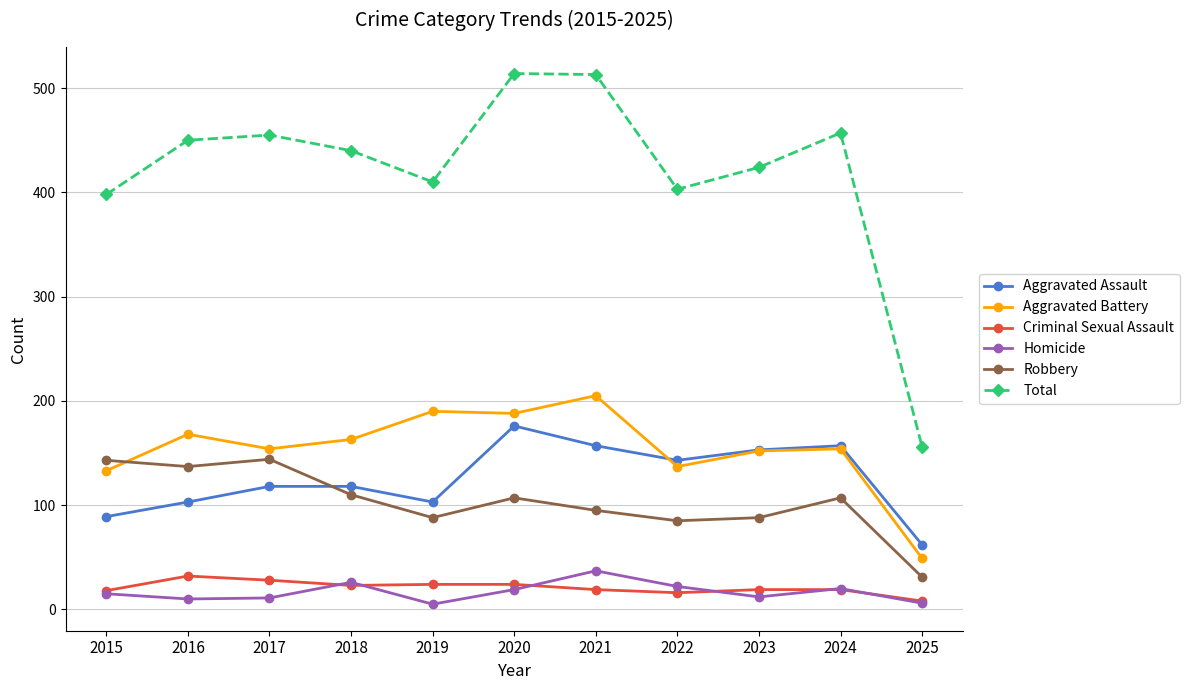

What is the maximum value shown in the chart?

514